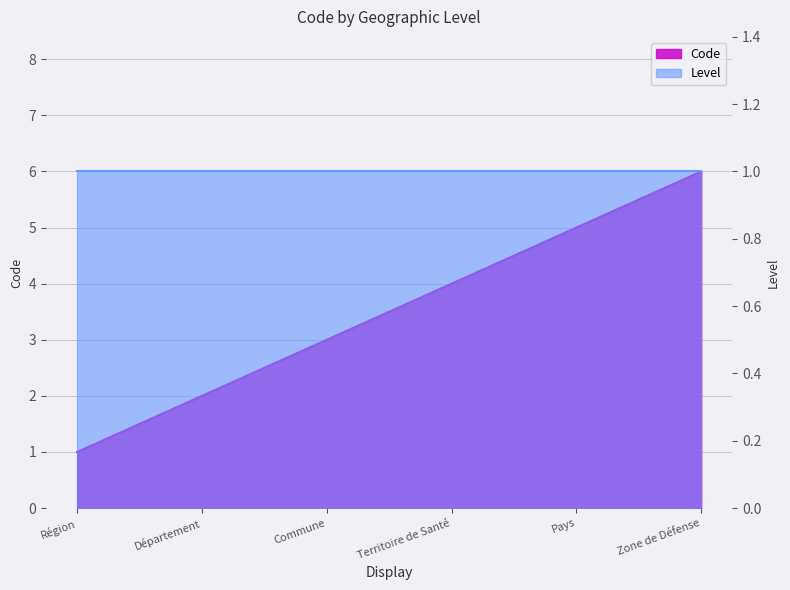

Reading right to left, extract all data points from this chart.

6	5	4	3	2	1